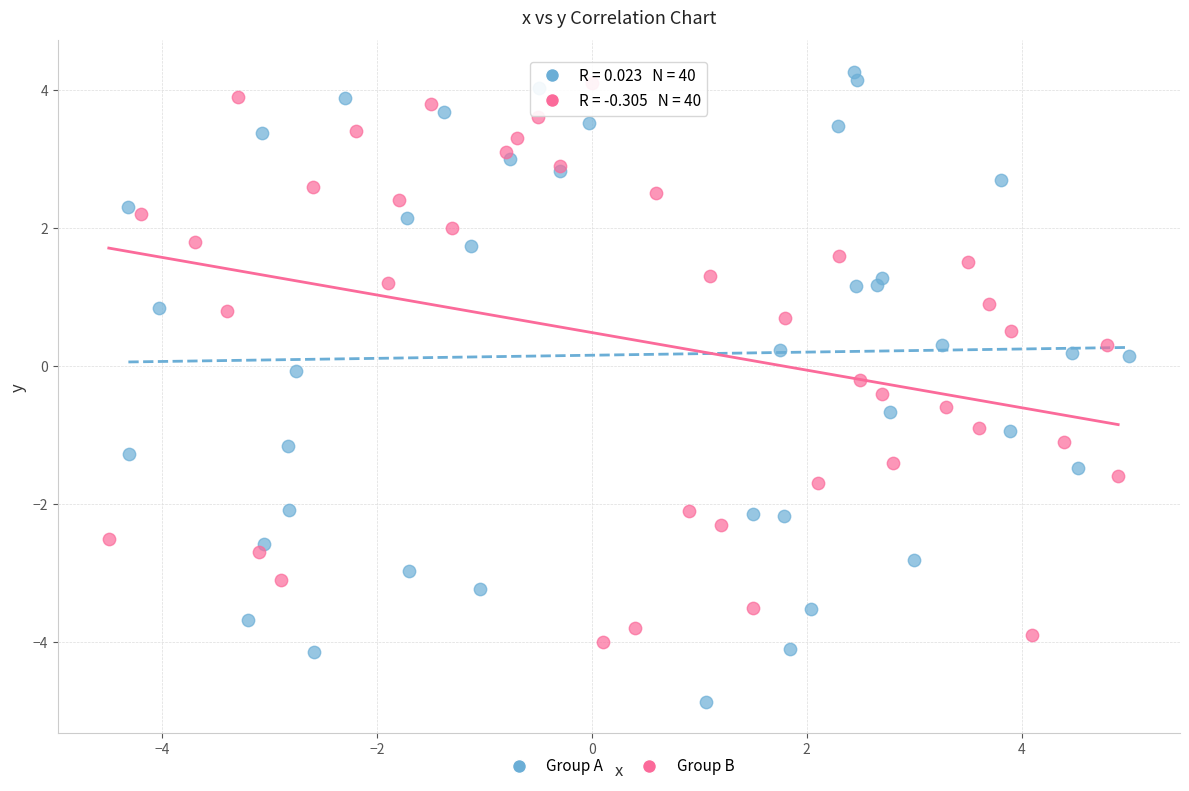

Which series has the widest spread of Y values?

Group A